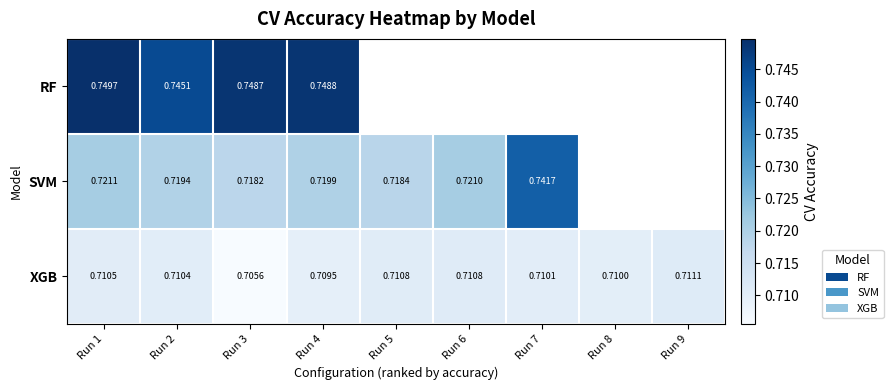

At which label does XGB reach its minimum?

Run 3